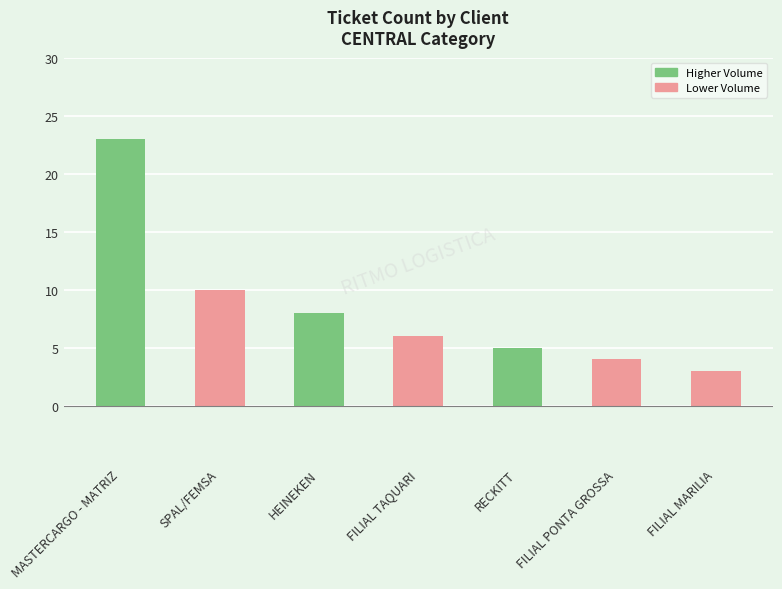

Is it true that the value at MASTERCARGO - MATRIZ is 23?

True